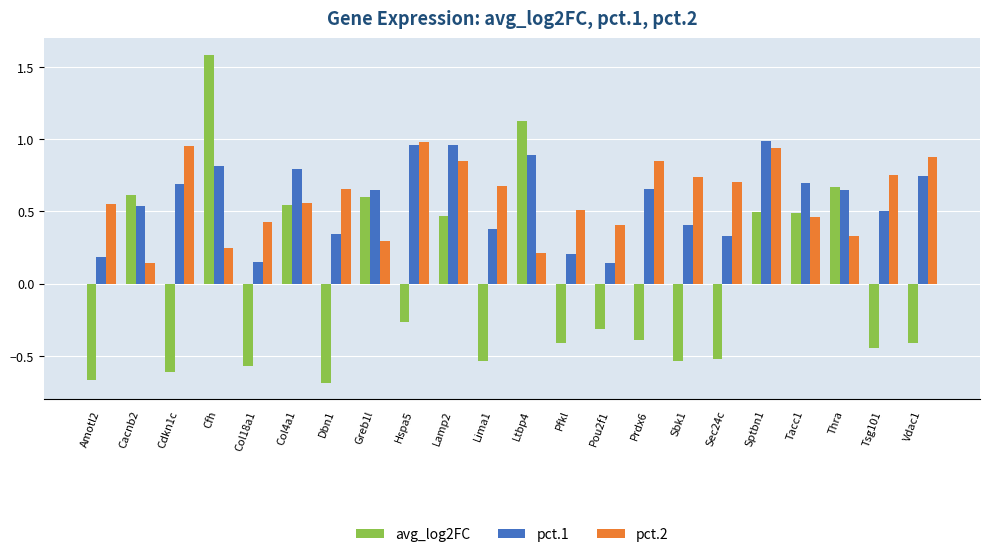

What is the sum of the avg_log2FC values at Col18a1 and Hspa5?

-0.8